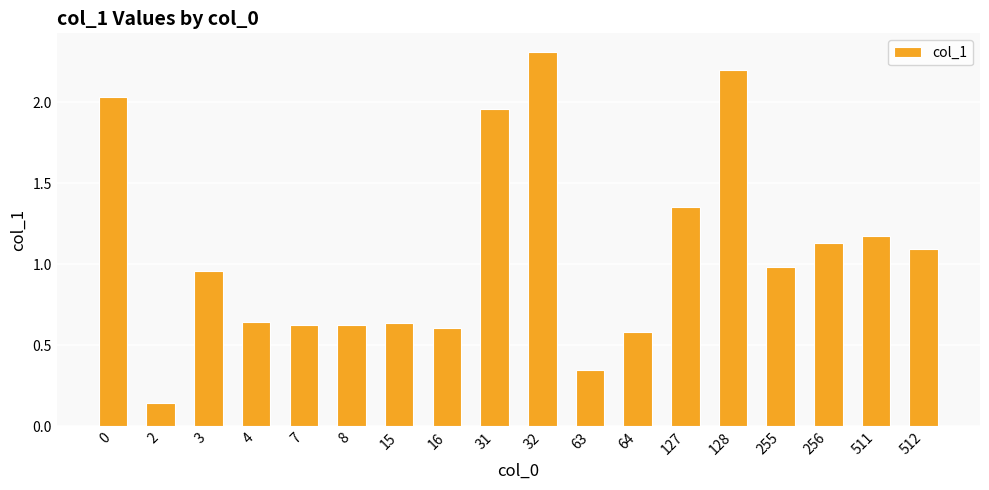

Which category has the highest value across all series?

32